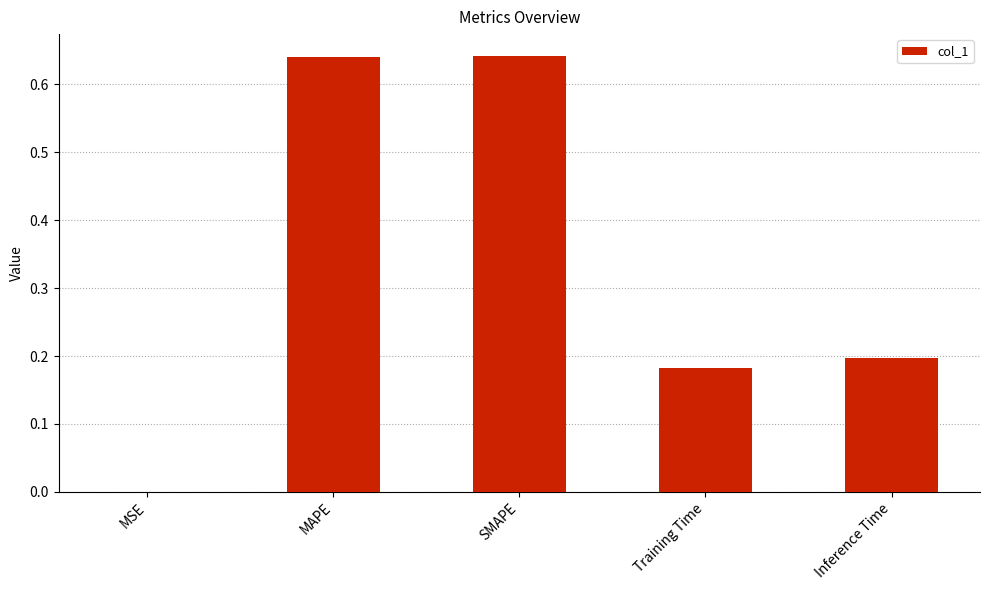

What is the difference between the values at Training Time and SMAPE?

0.5